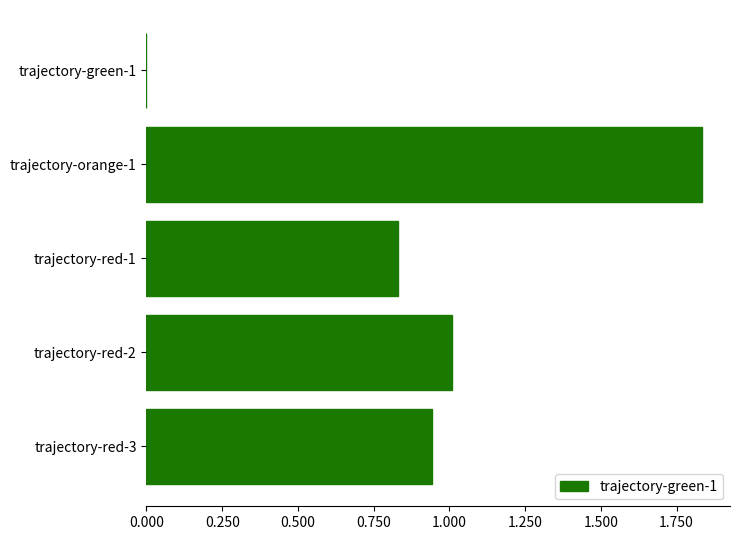

What value does the data have at trajectory-red-2?

1.0